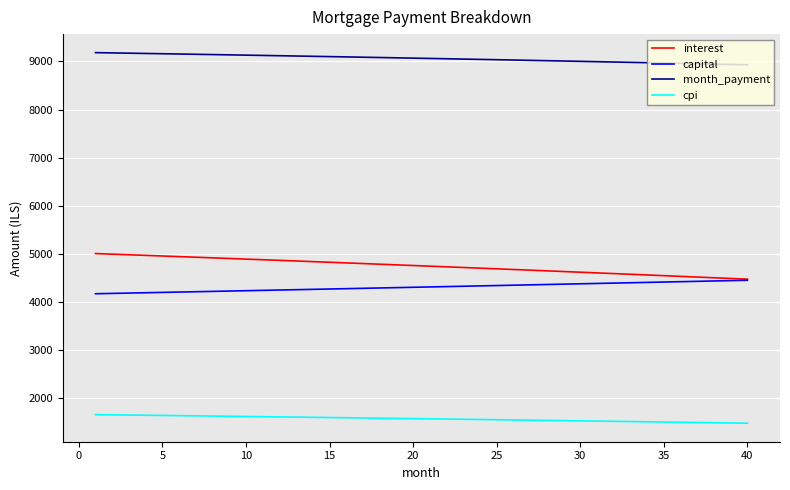

Which series has the largest total across all categories?

month_payment